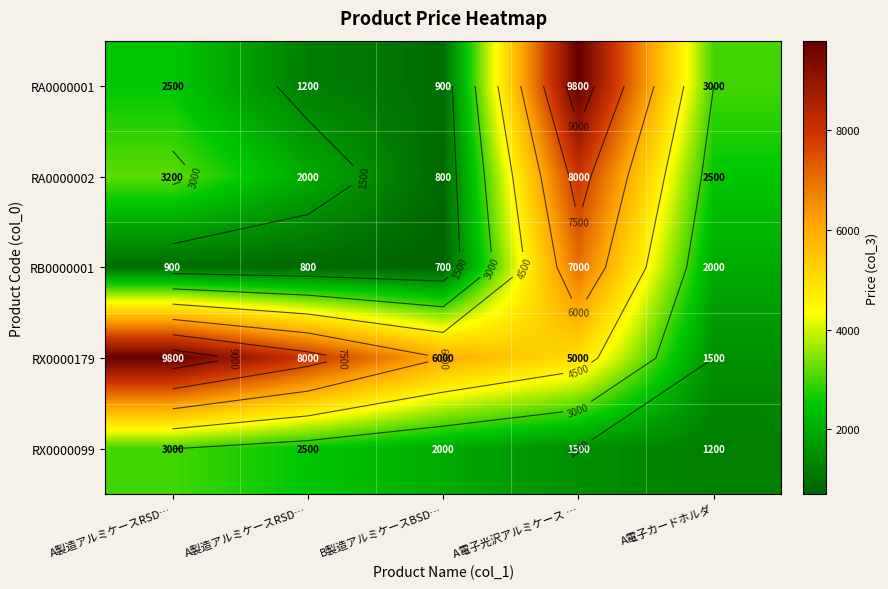

True or false: RB0000001 has a value of 579 at A電子カードホルダ.

False